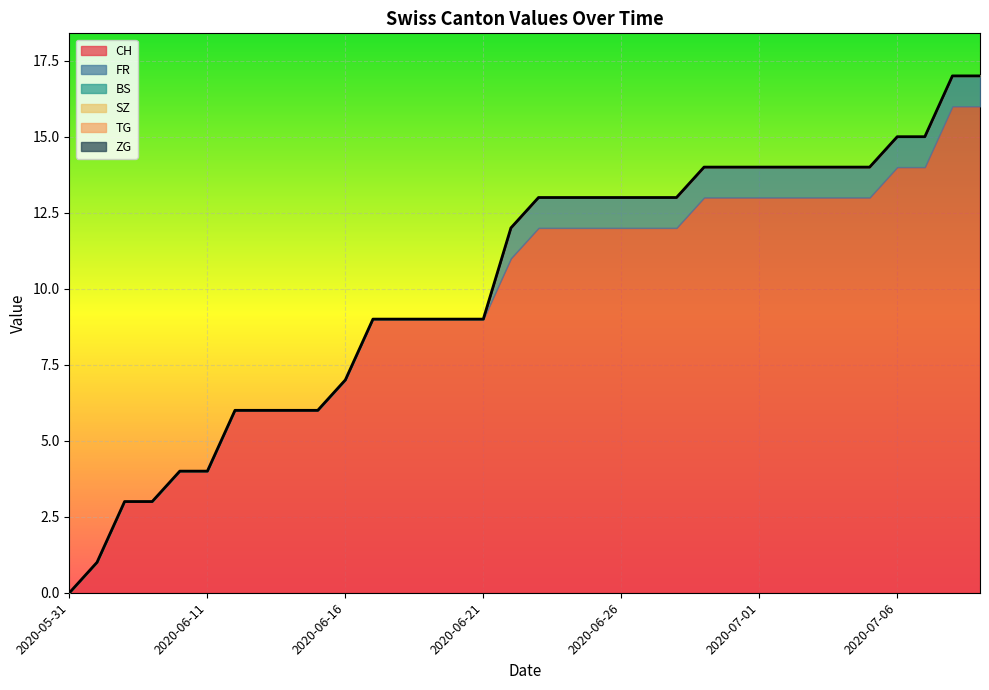

At which category is the sum across all series the highest?

2020-07-08